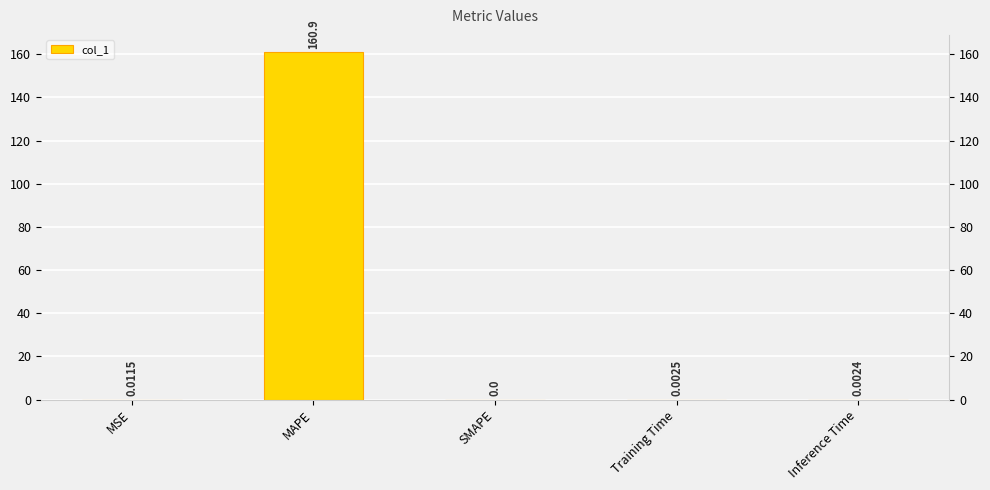

Reading left to right, transcribe all the data shown in this chart.

0.0	160.9	0.0	0.0	0.0